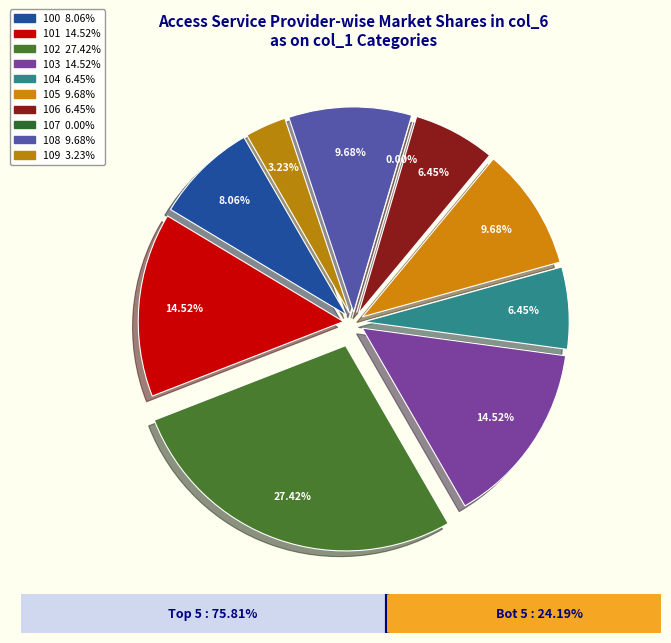

Which category has the smallest portion of the pie?

107